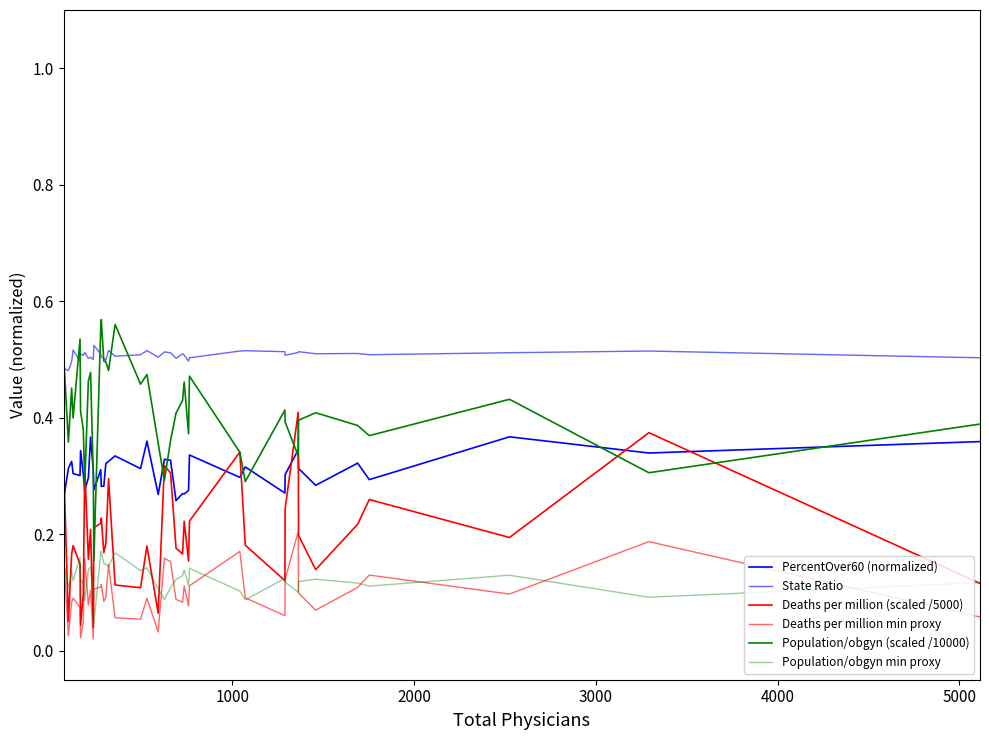

How many lines are shown in the chart?

6